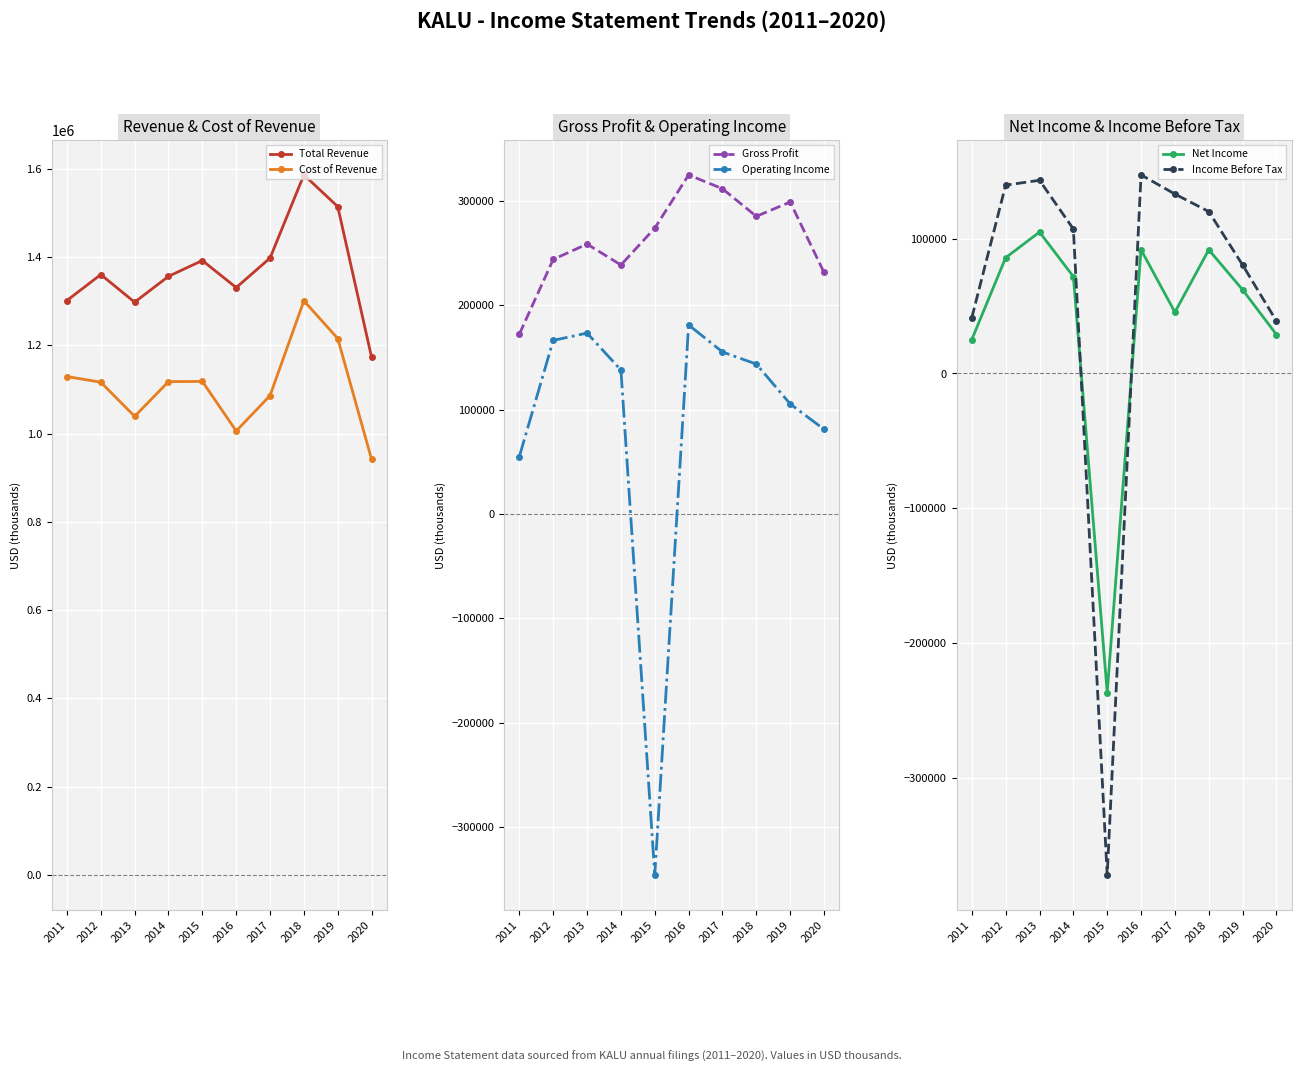

In Income Before Tax, how many points are higher than both neighbors (excluding endpoints)?

2